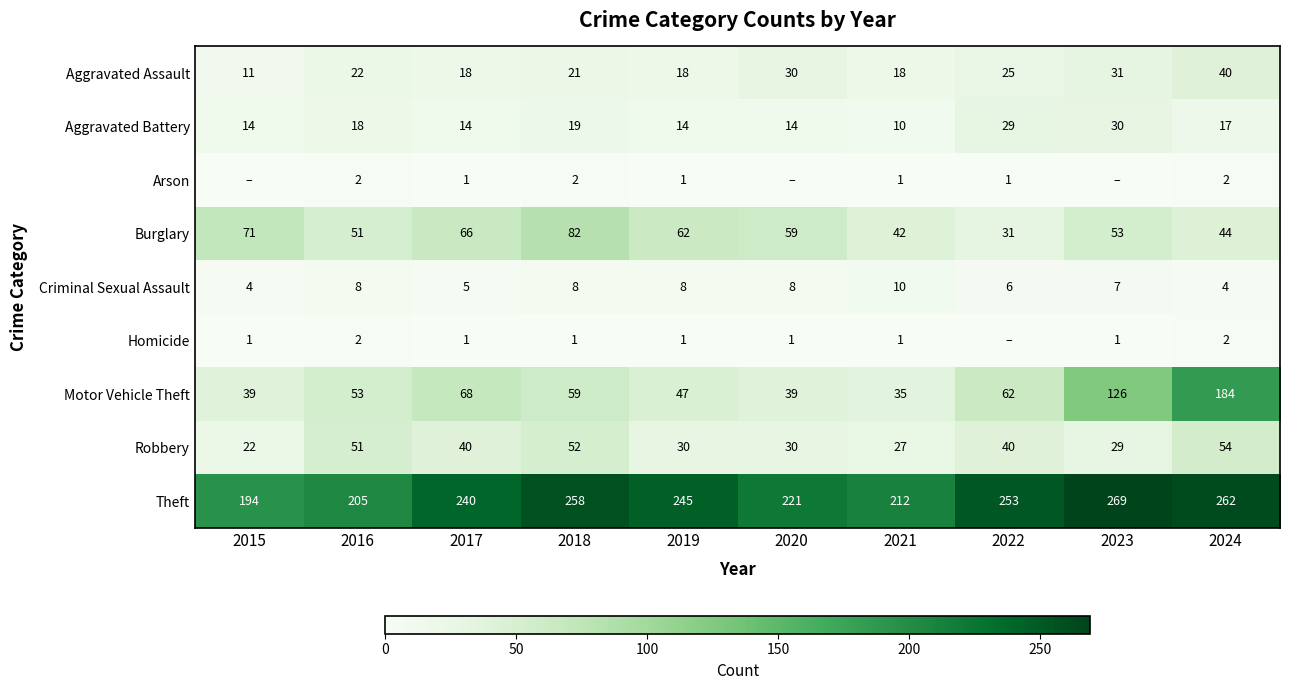

The value of Motor Vehicle Theft at 2021 is 14. True or false?

False